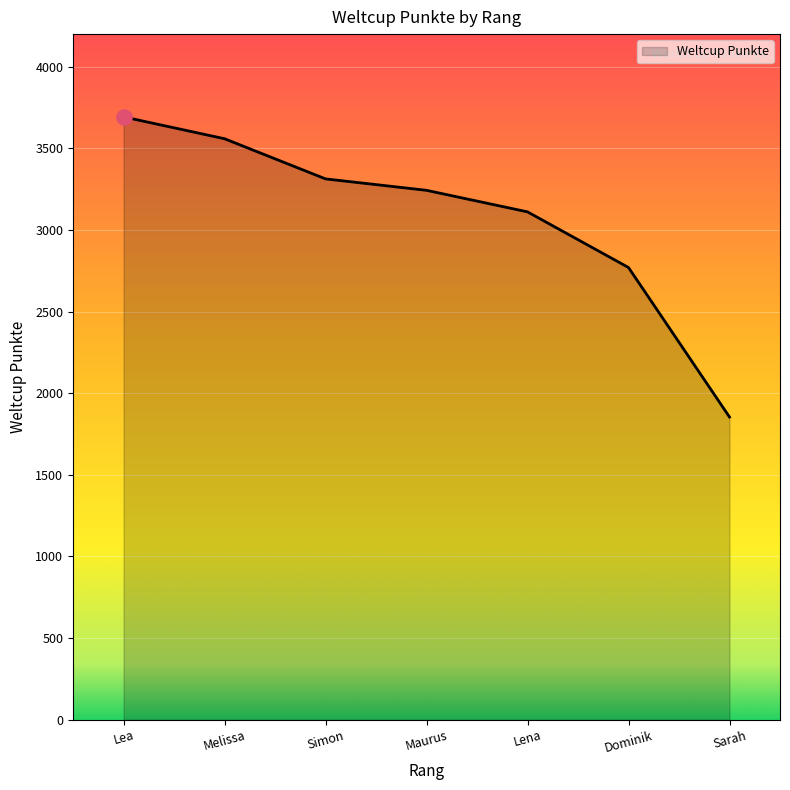

Between Simon and Melissa, which is larger?

Melissa